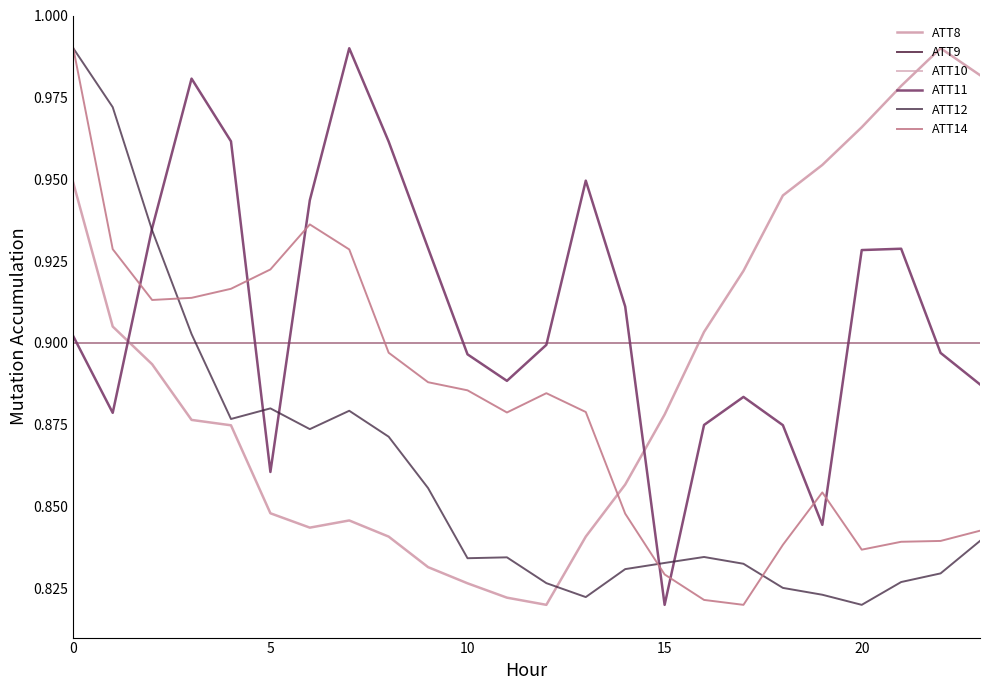

True or false: ATT9 has more than 1 points higher than both neighbors.

False